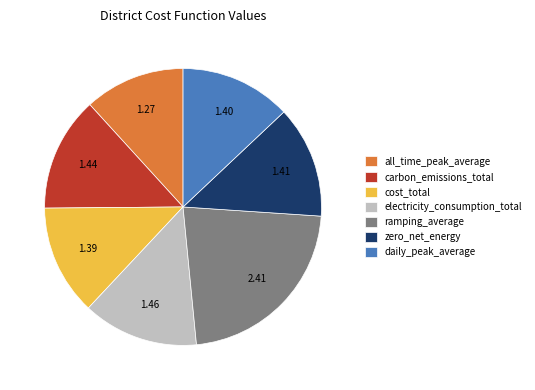

What is the ratio of the value at carbon_emissions_total to the value at electricity_consumption_total?

1.0